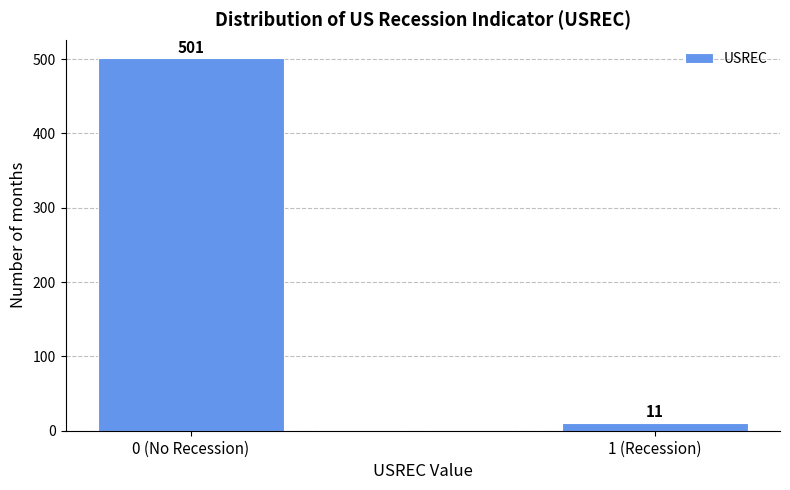

Reading left to right, what are all the values shown in this chart?

0 (No Recession)=501	1 (Recession)=11